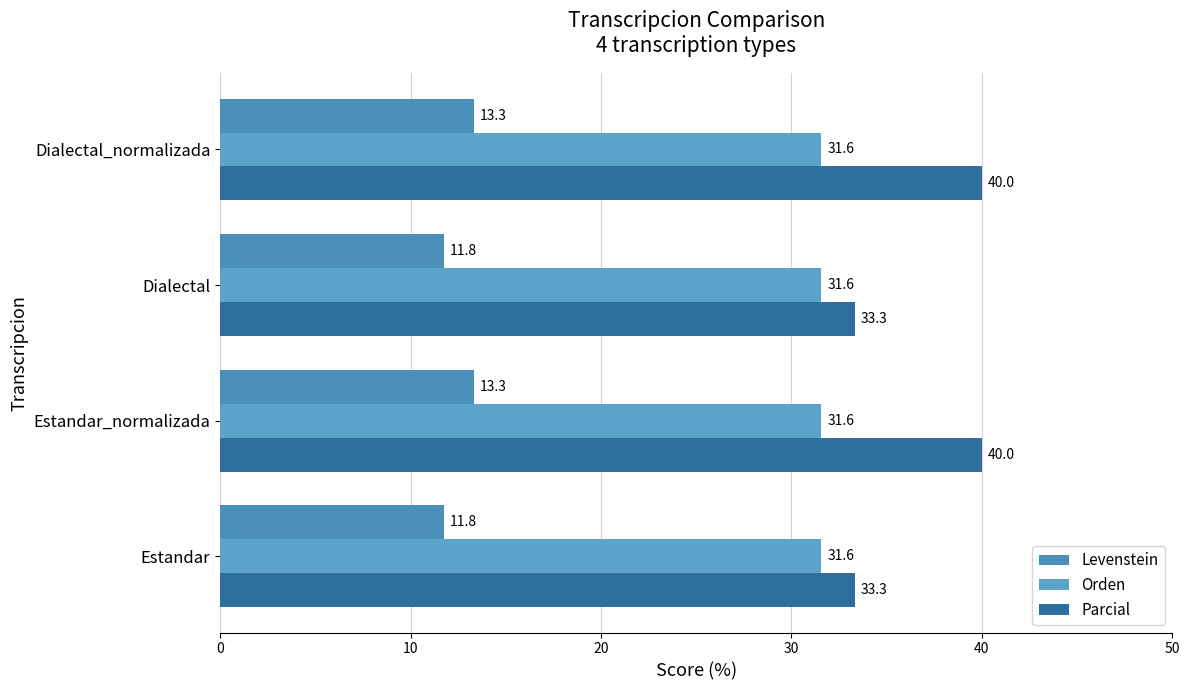

Rank the series by their maximum value, from lowest to highest.

Levenstein, Orden, Parcial